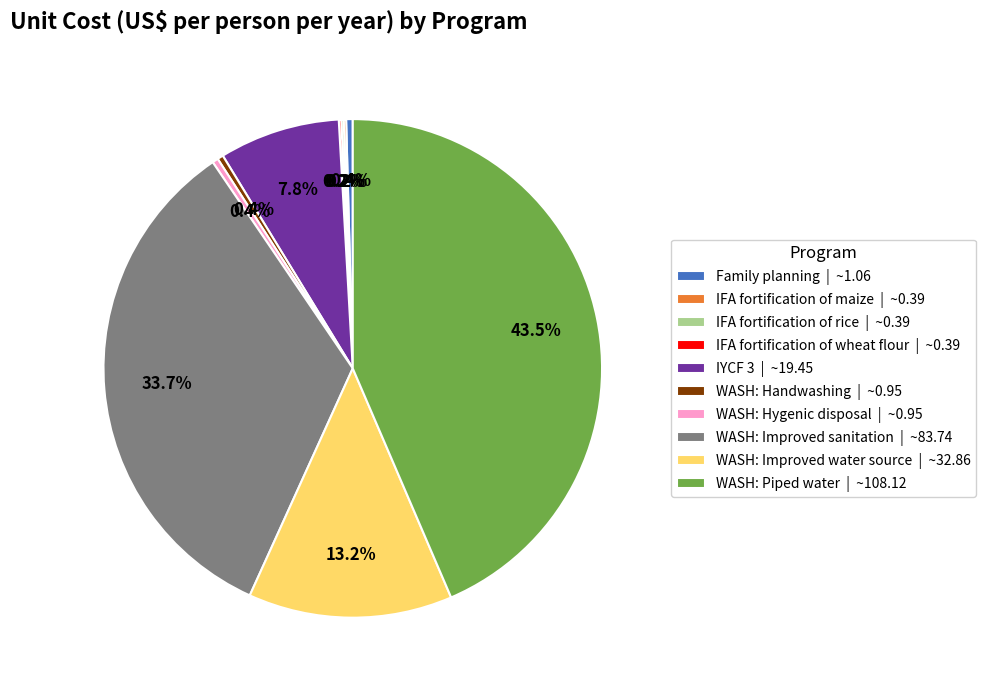

Is WASH: Improved sanitation | ~83.74 the majority of the pie?

No